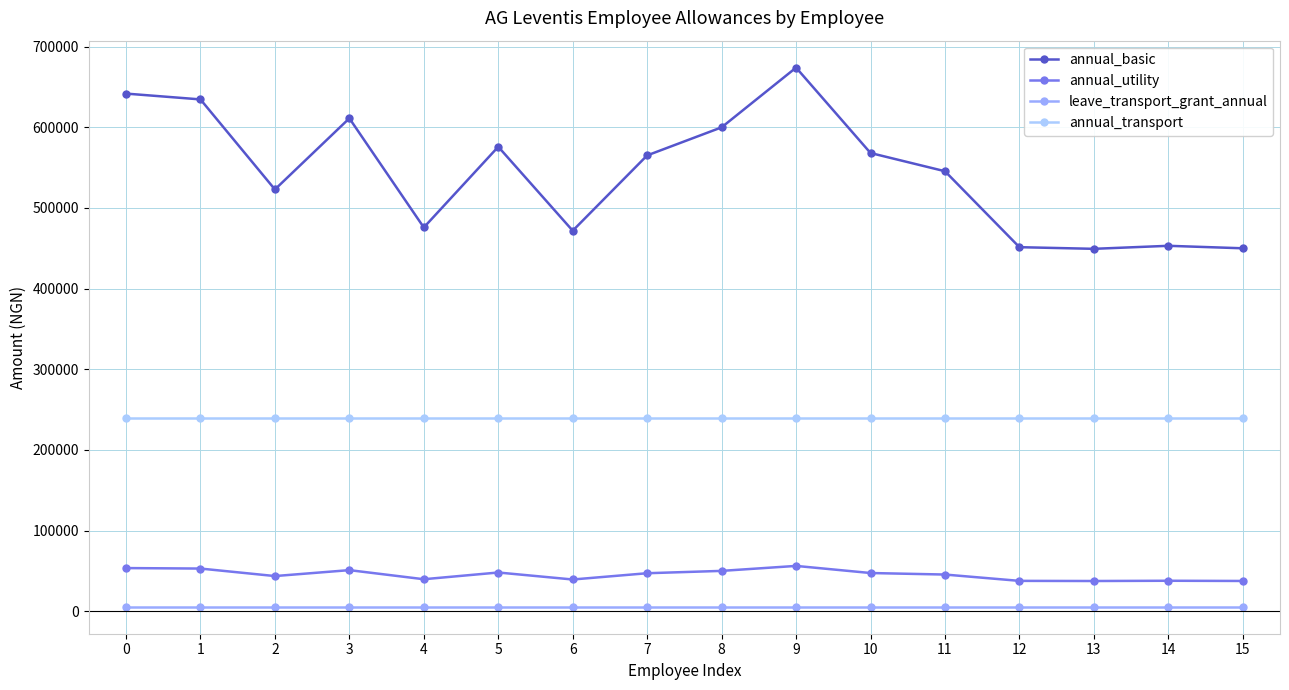

What is the minimum value shown in the chart?

5508.0